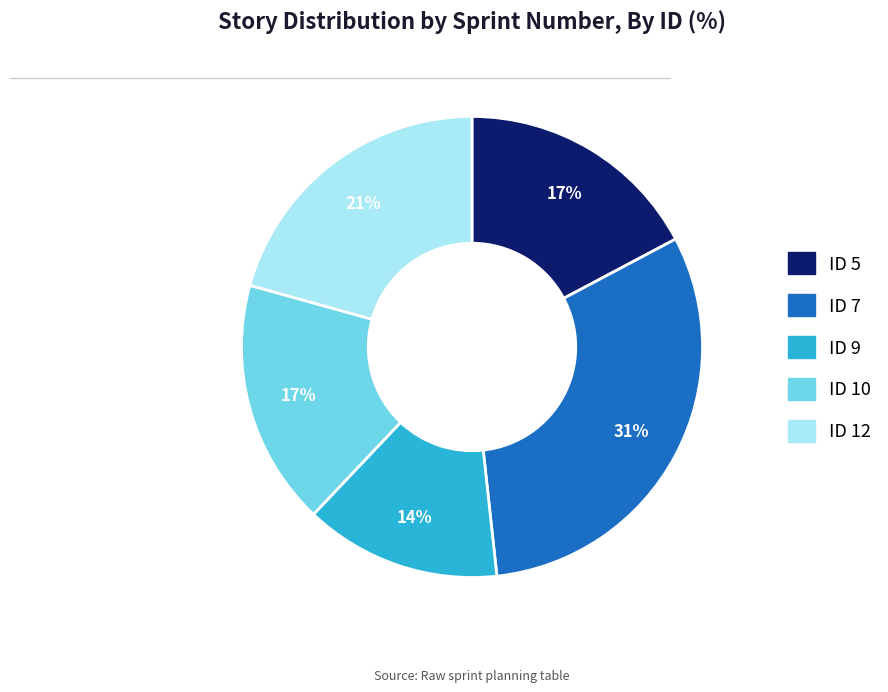

Is there any slice that represents more than half of the pie?

No